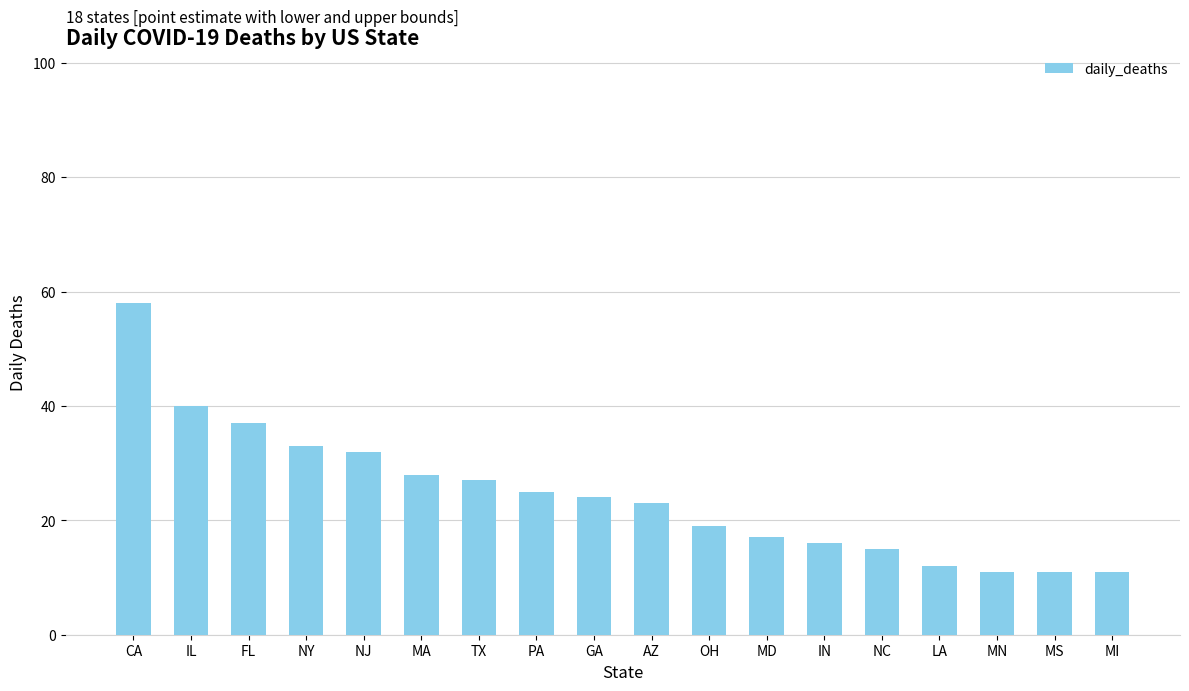

Which category has the highest value across all series?

CA